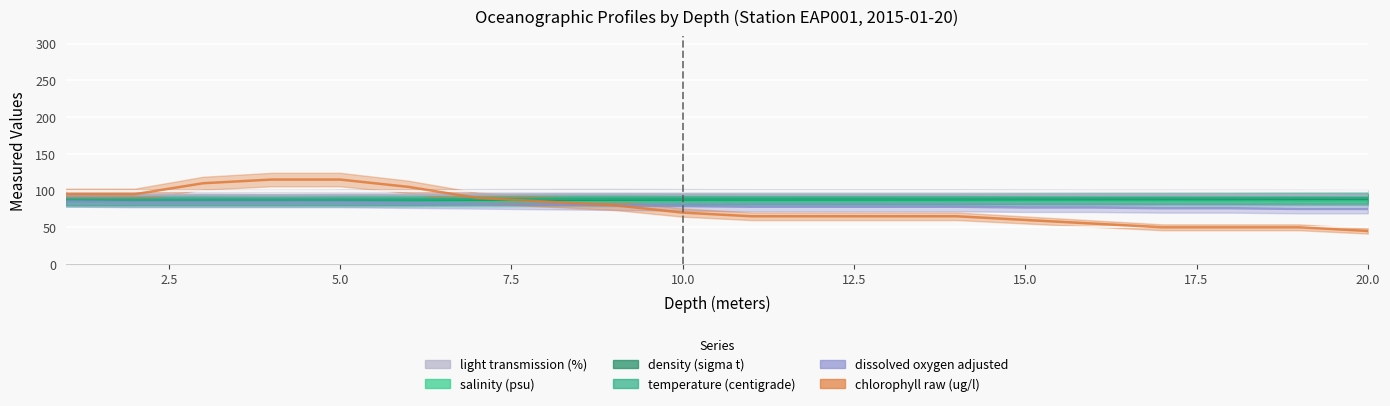

Reading left to right, list all the values displayed in this chart.

light transmission (%): 93.7	93.9	94.0	93.6	94.1	94.2	94.5	94.7	94.8	94.5	94.3	94.3	94.3	94.3	94.1	93.9	93.9	93.8	93.6	93.3
salinity (psu): 84.9	84.9	84.9	84.9	84.9	85.0	85.3	85.5	85.6	85.9	85.9	85.9	86.0	86.1	86.2	86.2	86.3	86.3	86.5	86.5
density (sigma t): 87.0	87.0	87.1	87.1	87.1	87.2	87.4	87.6	87.7	88.0	88.0	88.1	88.1	88.2	88.3	88.3	88.4	88.4	88.6	88.6
temperature (centigrade): 87.5	87.5	87.5	87.5	87.6	87.7	88.3	88.6	89.0	89.0	89.0	89.0	89.0	89.0	89.3	89.5	89.5	89.6	89.9	90.0
dissolved oxygen adjusted: 85.0	84.0	84.0	84.0	84.0	83.0	82.0	81.0	80.0	79.0	78.0	78.0	78.0	78.0	77.0	77.0	76.0	76.0	75.0	75.0
chlorophyll raw (ug/l): 95.0	95.0	110.0	115.0	115.0	105.0	90.0	85.0	80.0	70.0	65.0	65.0	65.0	65.0	60.0	55.0	50.0	50.0	50.0	45.0